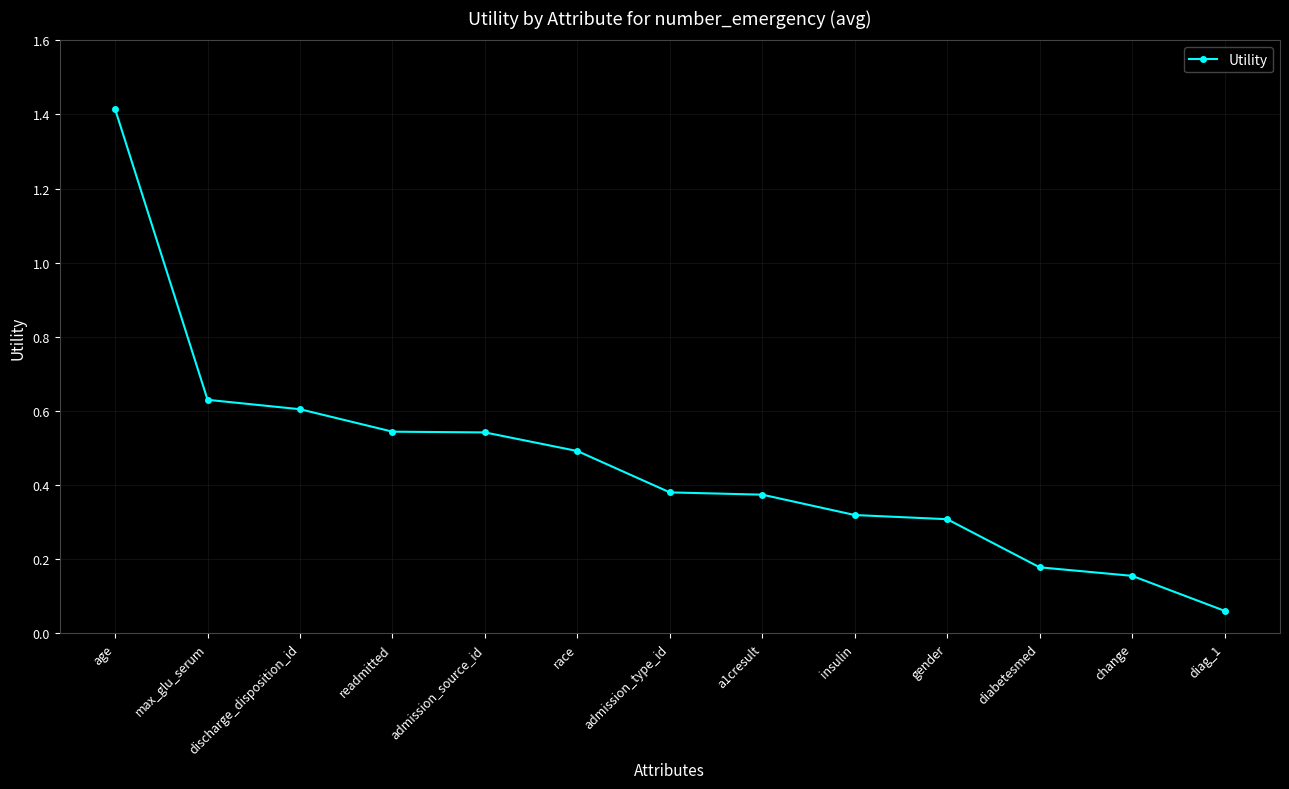

The chart shows a value of 0.3 at insulin. True or false?

True